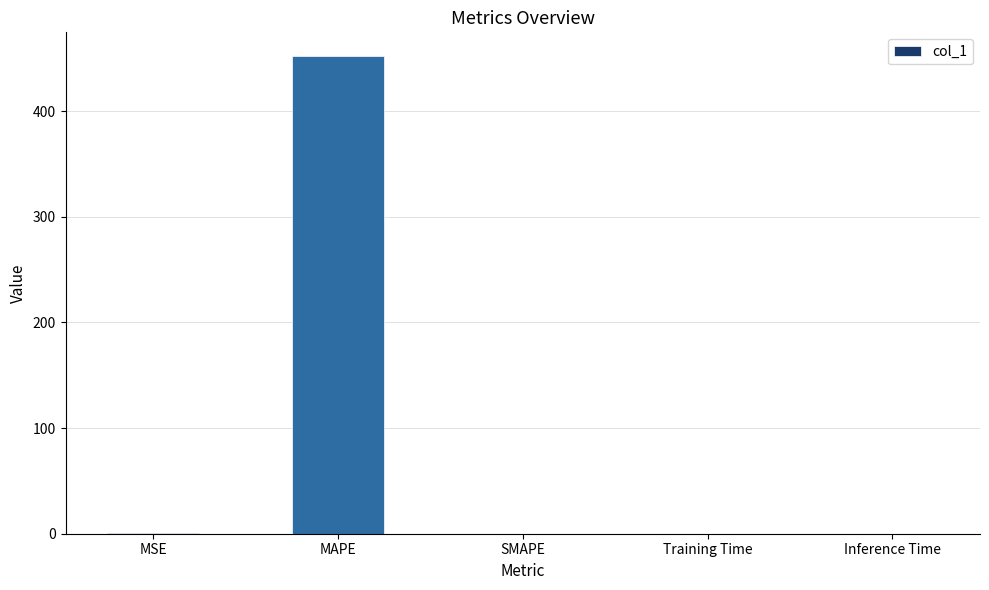

Is it true that the value at Training Time is 0.0?

True